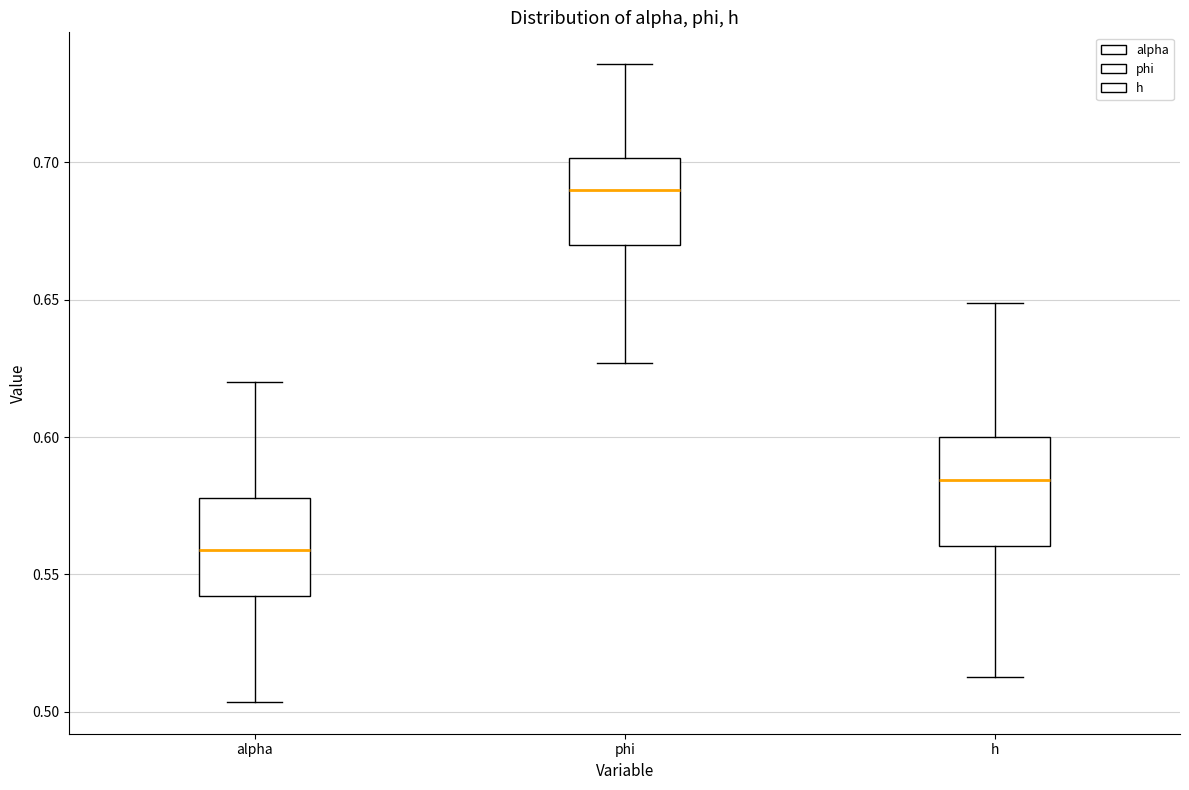

Reading left to right, transcribe this box plot: for each box, give where its median line is, the range the box spans, and where its two whiskers end, as read against the y-axis. The values are not printed on the chart, so give them approximately, as read against the axis.

alpha: median 0.560, box 0.540 to 0.580, whiskers 0.505 to 0.620
phi: median 0.690, box 0.670 to 0.700, whiskers 0.625 to 0.735
h: median 0.585, box 0.560 to 0.600, whiskers 0.515 to 0.650